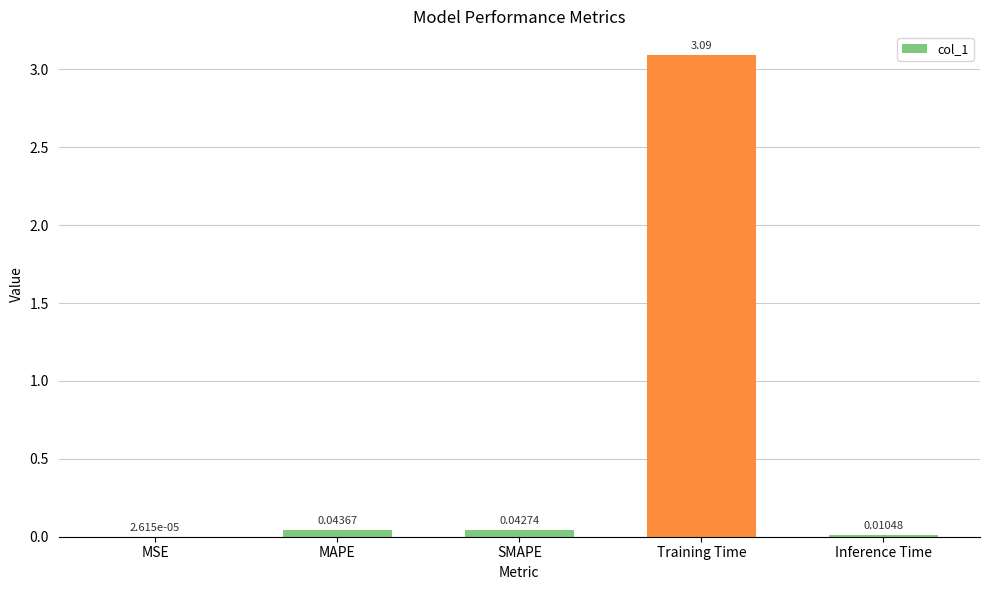

What is the sum of the values at Inference Time and Training Time?

3.1